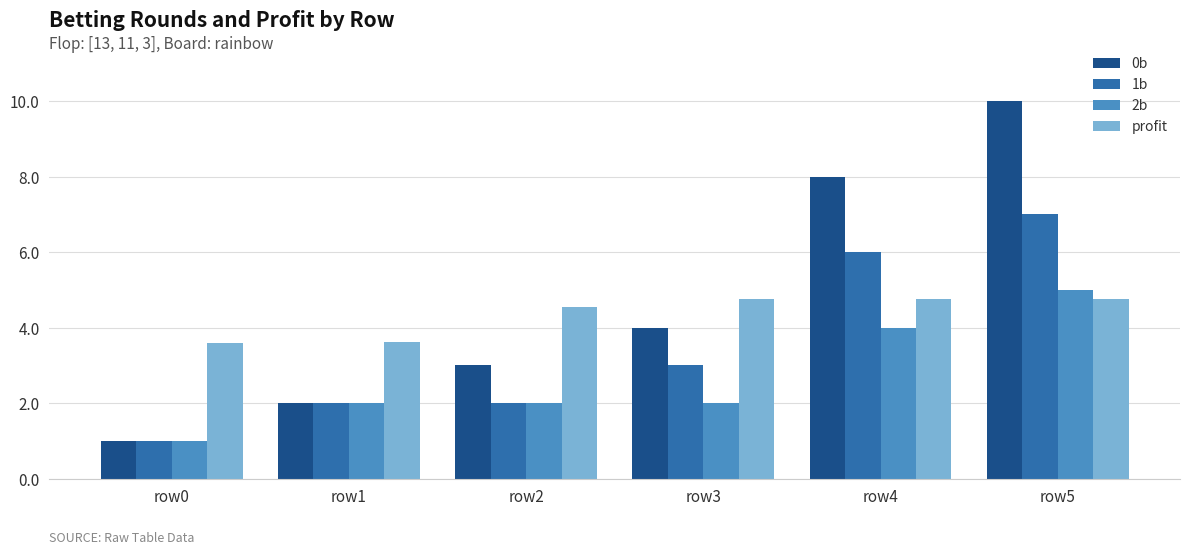

Rank the series by their average value, from highest to lowest.

0b, profit, 1b, 2b